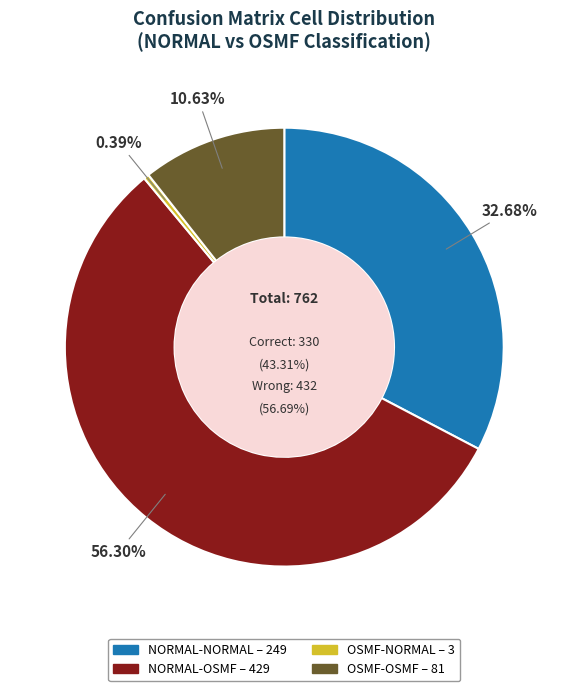

To the nearest percent, what is the difference between the largest and smallest slice percentages?

56%